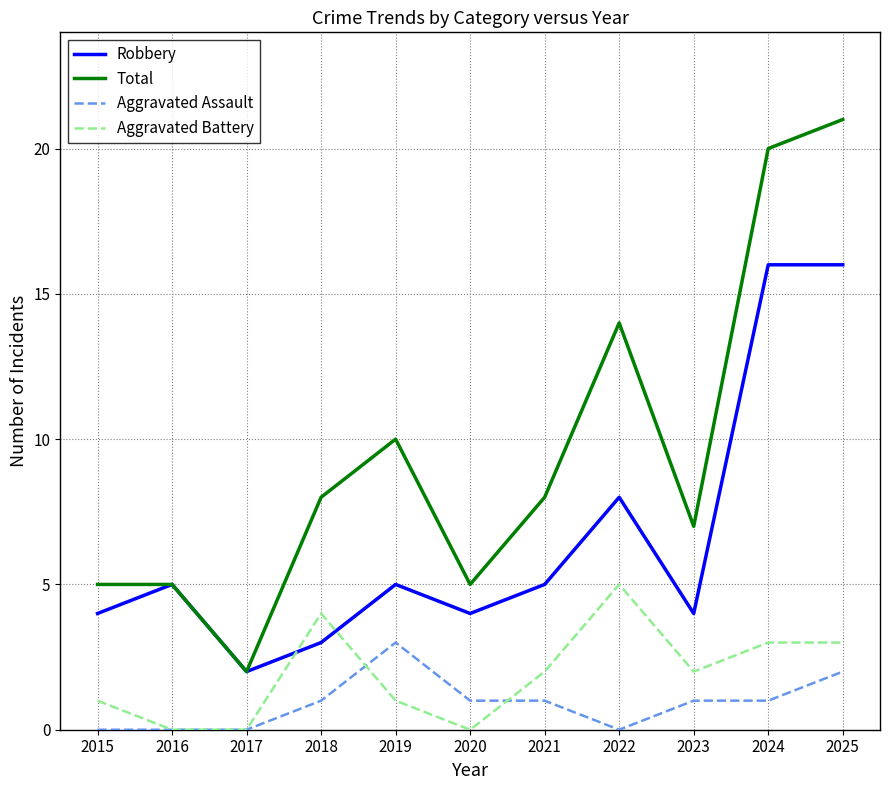

The value of Aggravated Battery at 2015 is 2. True or false?

False